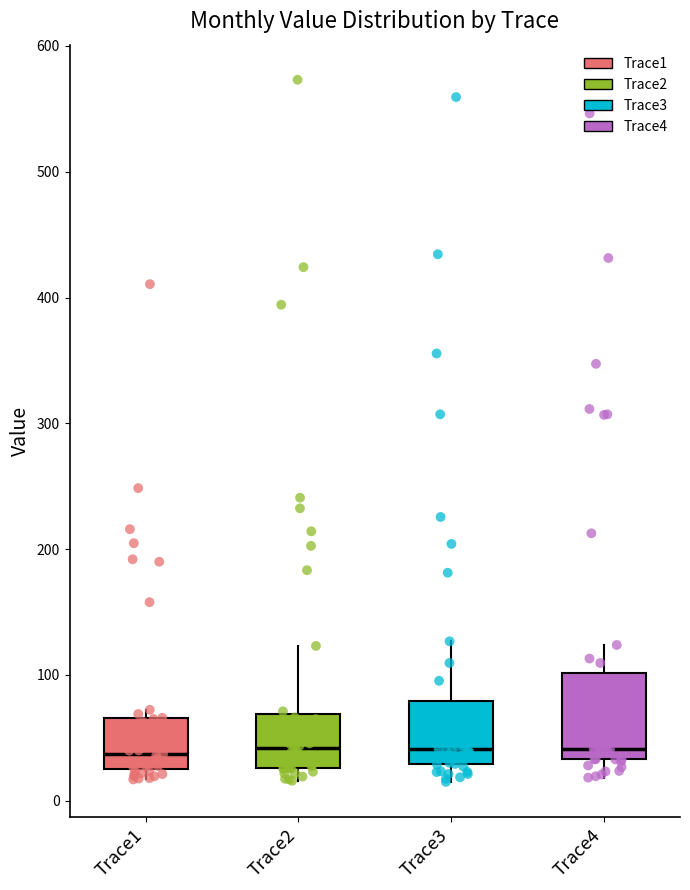

Reading left to right, read every box against the y-axis: the position of its median line, the range the box covers, and the ends of its whiskers. The values are not printed on the chart, so give them approximately, as read against the axis.

Trace1: median 40, box 30 to 70, whiskers 20 to 70 (just above the box's upper edge)
Trace2: median 40, box 30 to 70, whiskers 20 to 120
Trace3: median 40, box 30 to 80, whiskers 20 to 130
Trace4: median 40, box 30 to 100, whiskers 20 to 120